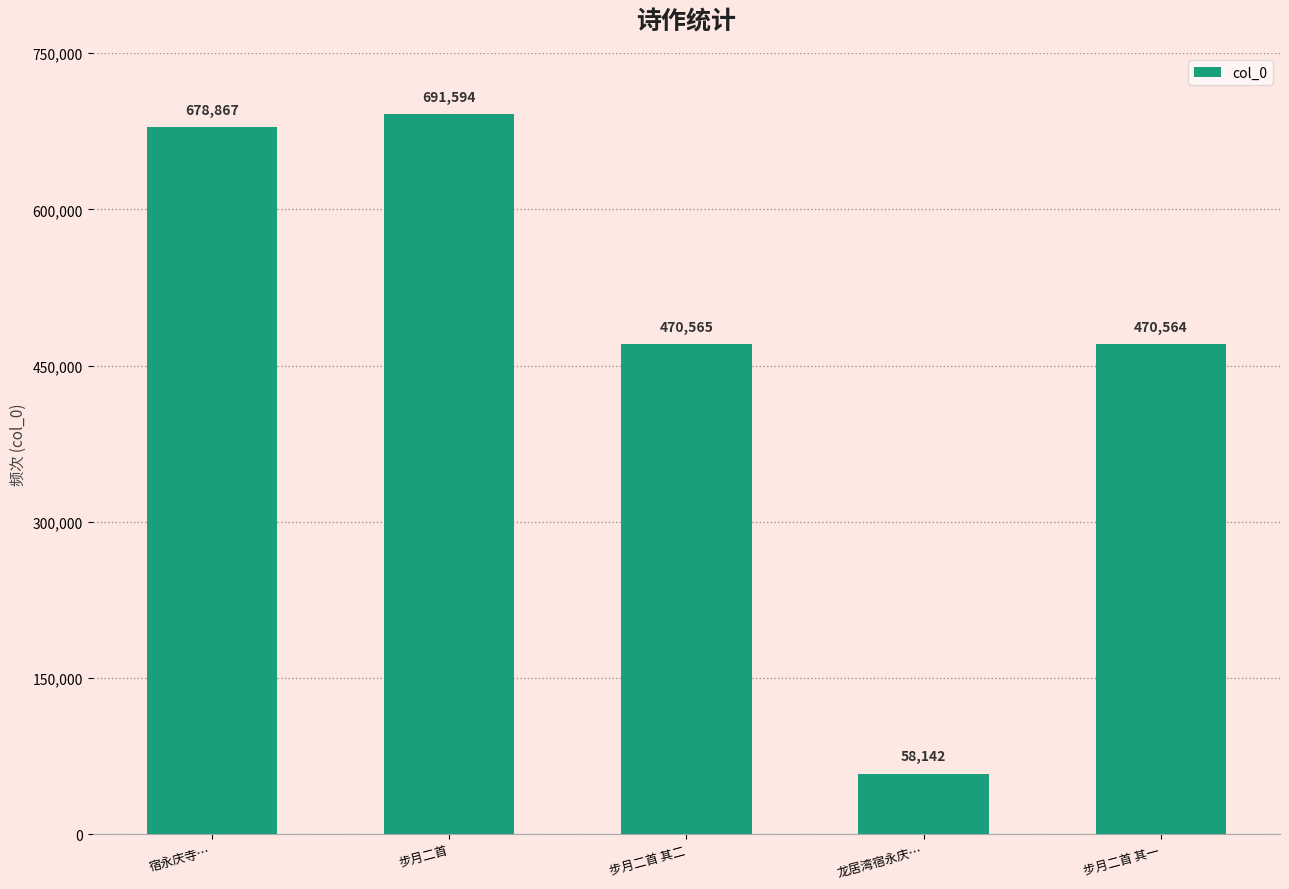

Is it true that the value at 步月二首 is 691594?

True